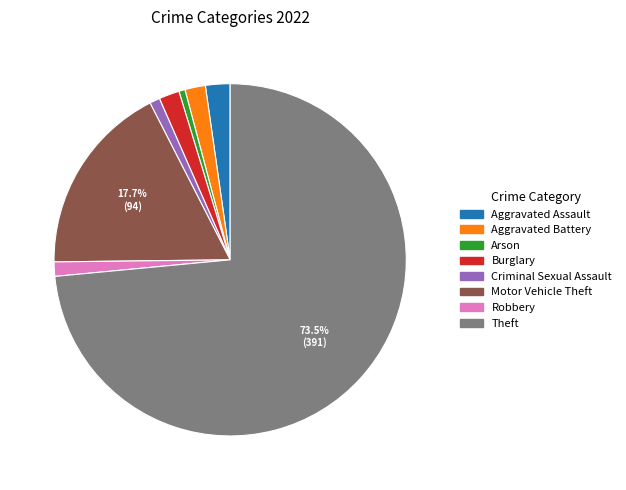

How many slices are in this pie chart?

8